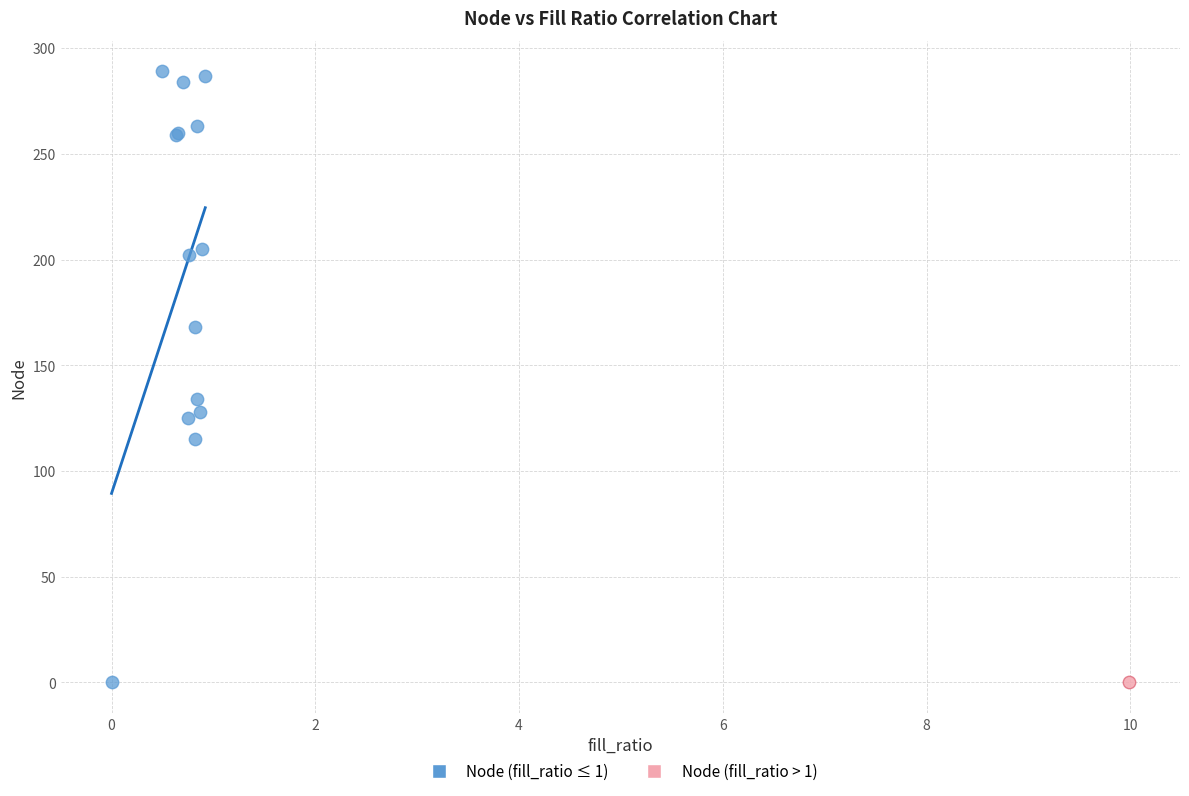

What are all the series names shown in the legend?

Node (fill_ratio ≤ 1), Node (fill_ratio > 1)